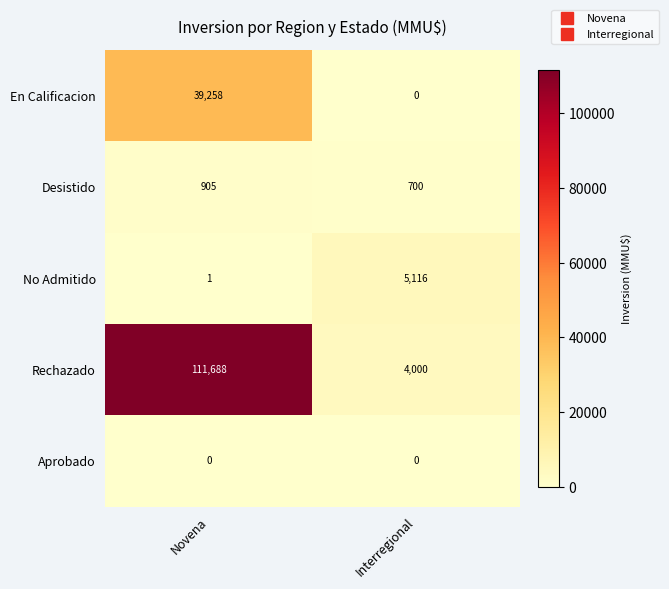

Which series has the widest spread of values?

Rechazado